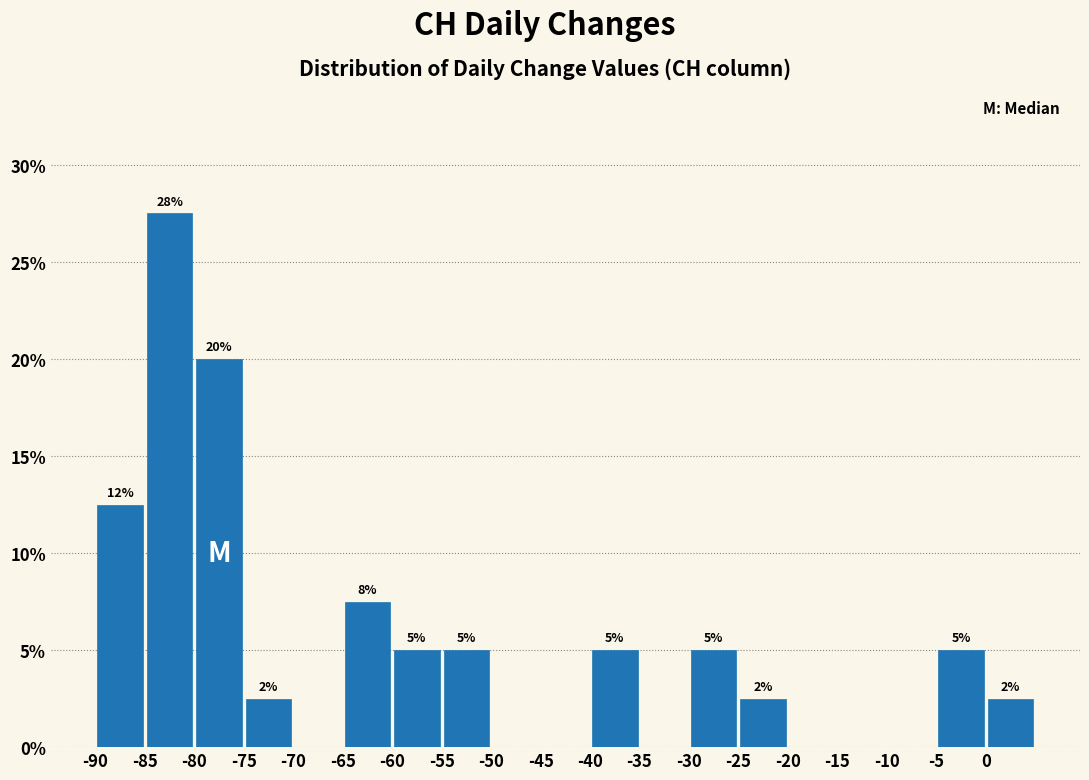

Which range on the x-axis has the tallest bar?

-85 to -80